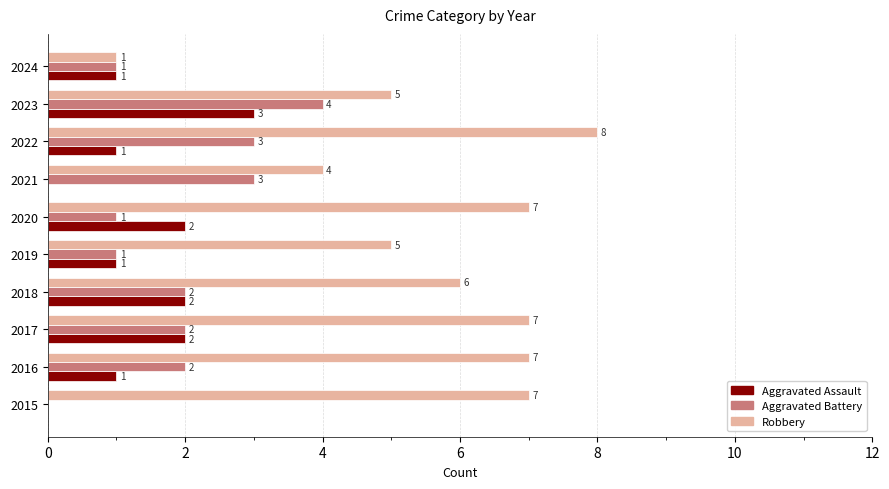

What is the maximum value shown in the chart?

8